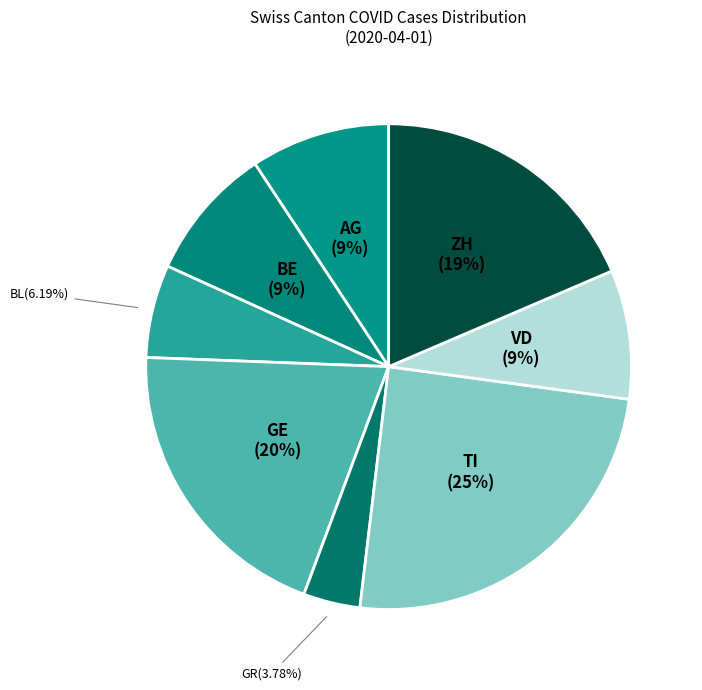

Is AG the majority of the pie?

No